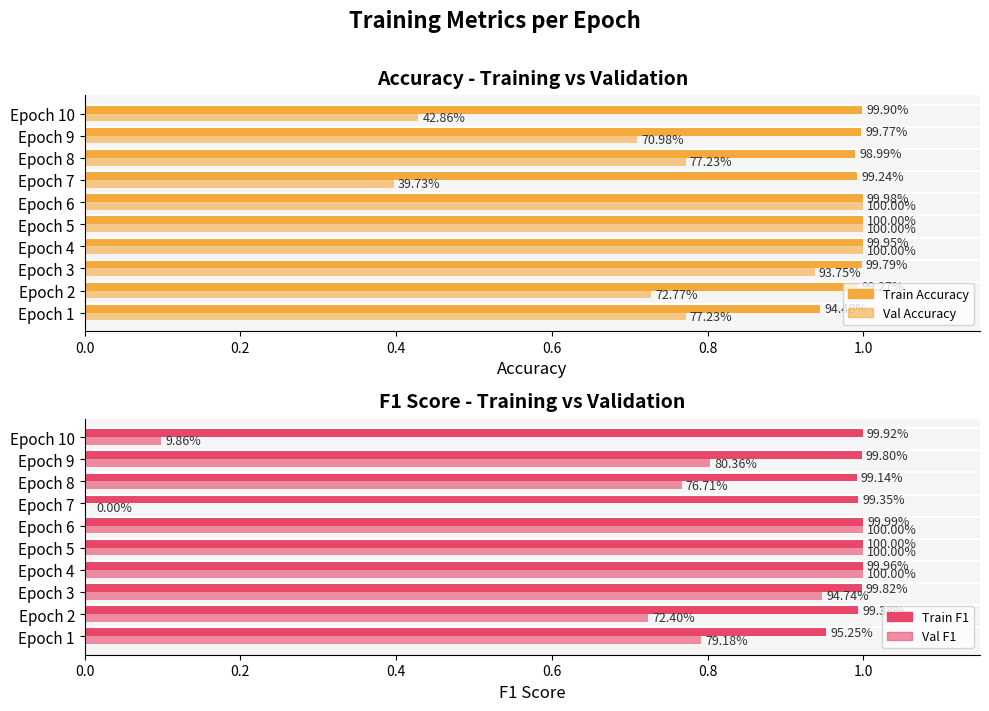

True or false: val_accuracy has a value of 0.7 at Epoch 2.

True